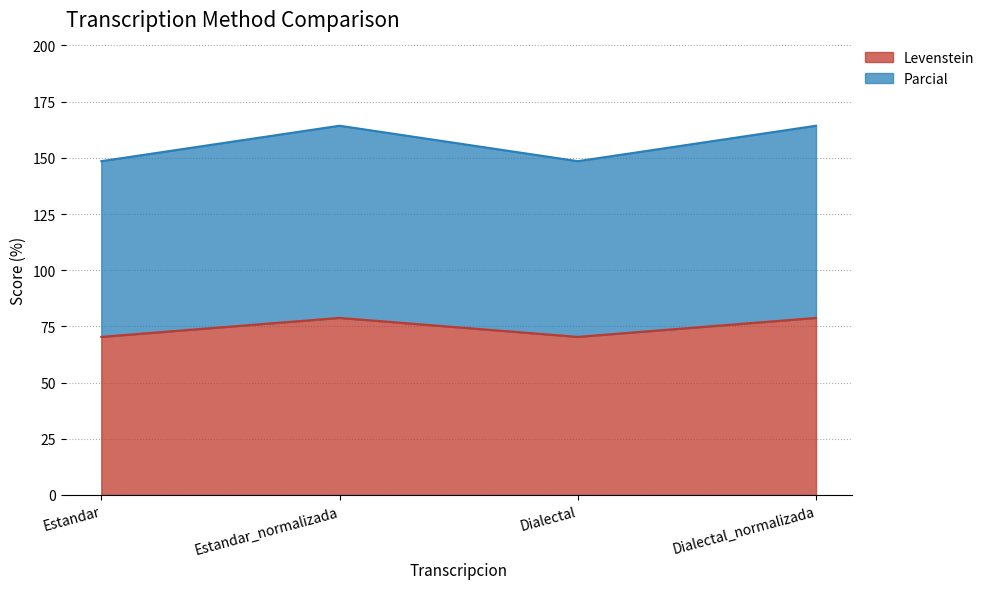

How many series are shown in this chart?

2